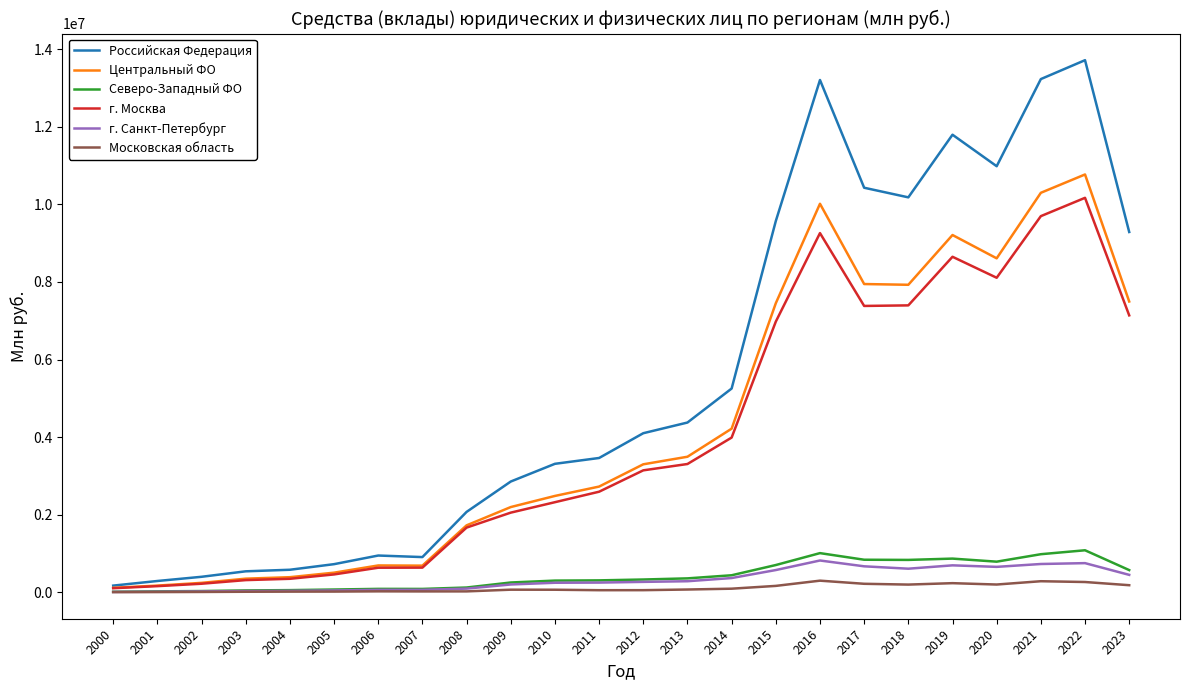

True or false: г. Москва has a value of 635060.0 at 2007.

True